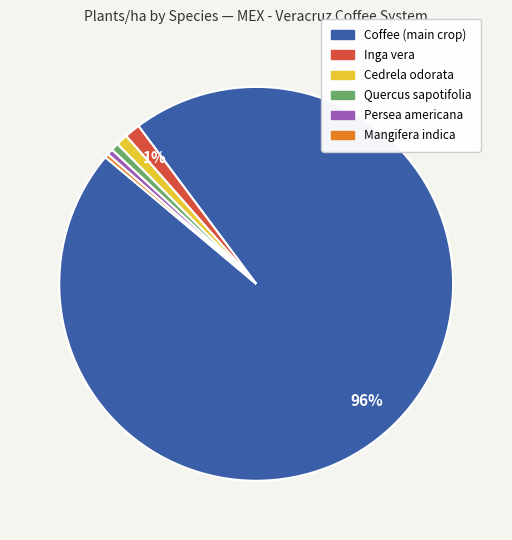

Which slice is the largest?

Coffee (main crop)